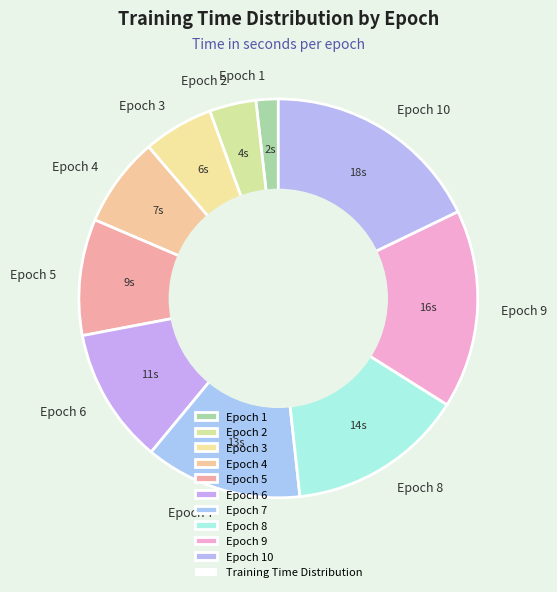

Is Epoch 1 the majority of the pie?

No